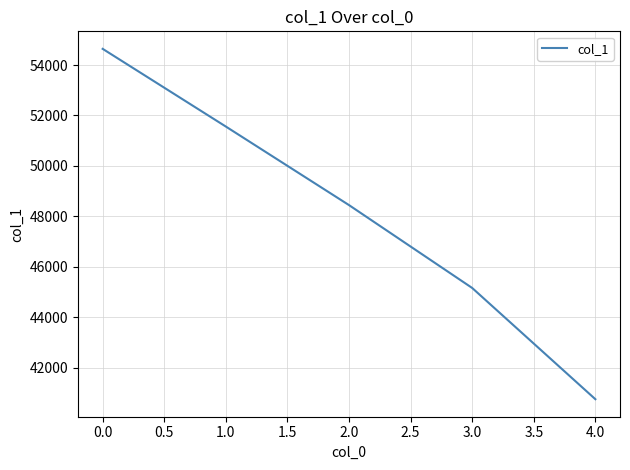

What is the difference between the values at 1.0 and 4.0?

10815